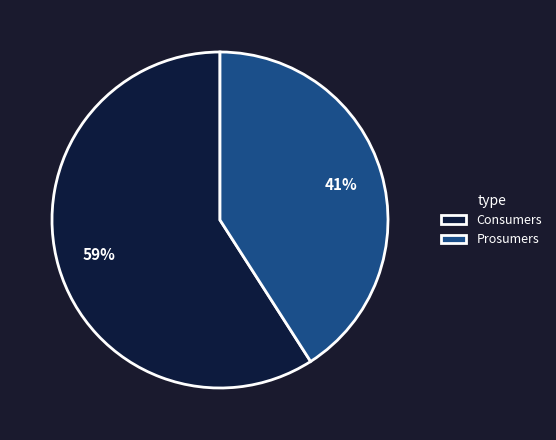

To the nearest percent, what portion does Consumers represent?

59%